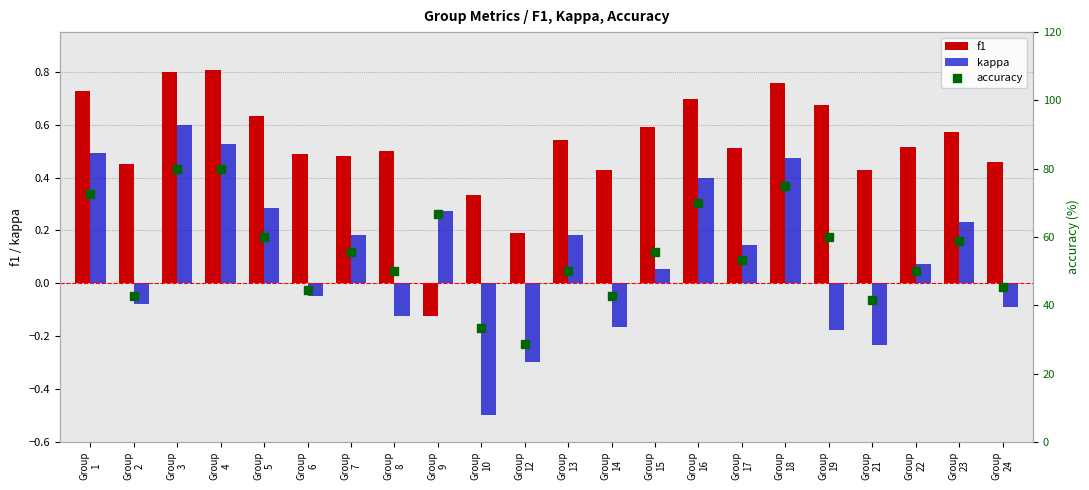

What are all the series names shown in the legend?

f1, kappa, accuracy